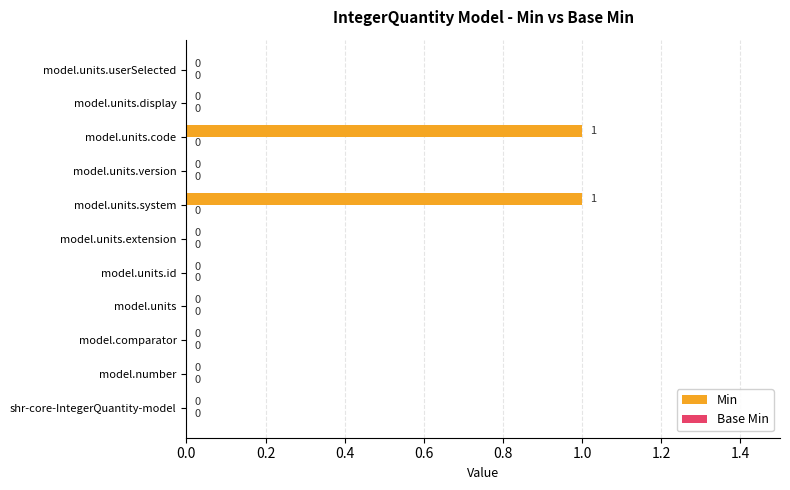

What is the change in value from model.units.version to model.units.code?

+1